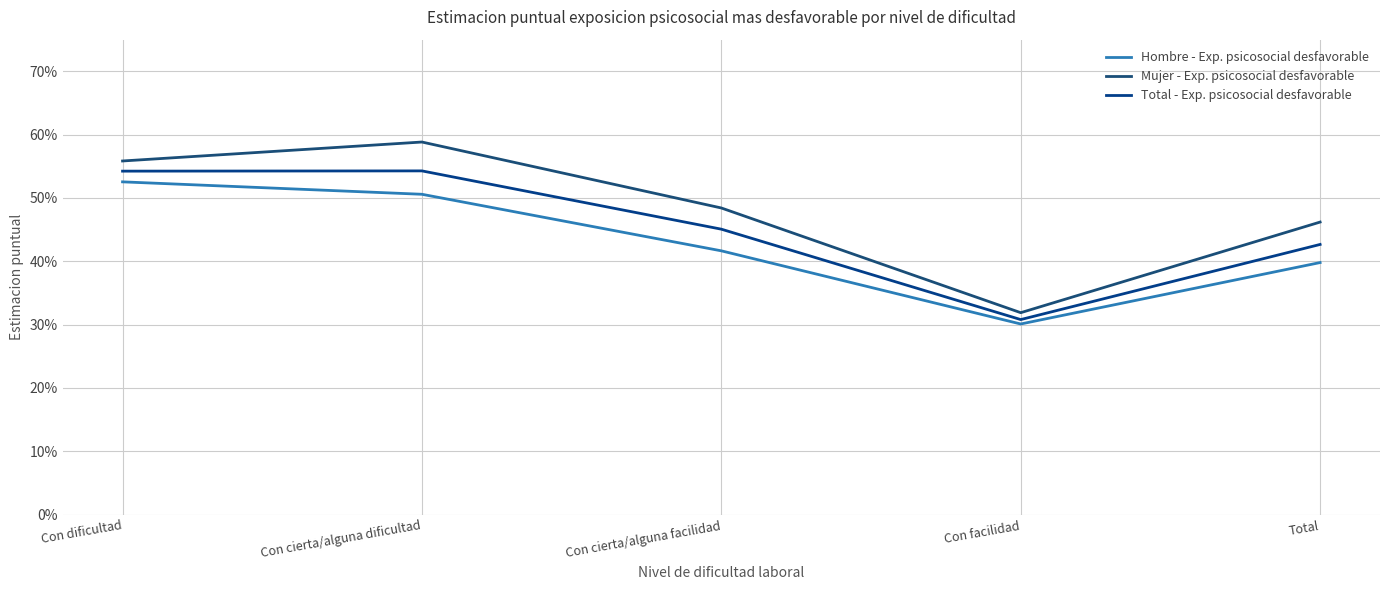

Which category has the lowest value in the Hombre - Exp. psicosocial desfavorable series?

Con facilidad